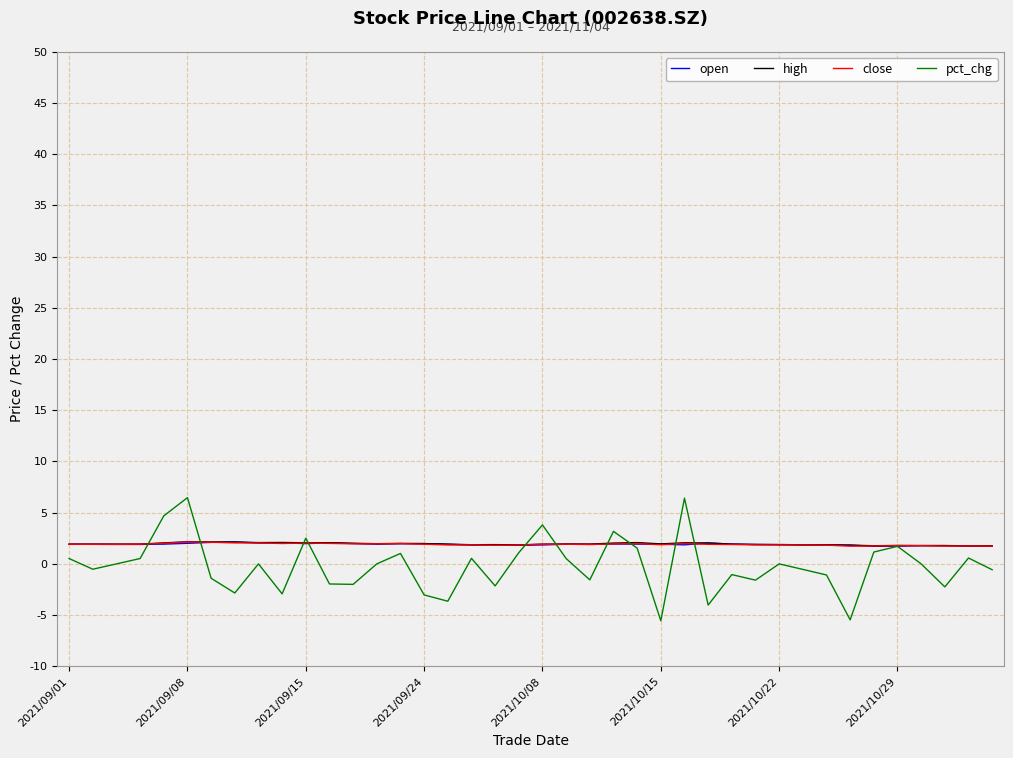

What are all the series names shown in the legend?

open, high, close, pct_chg